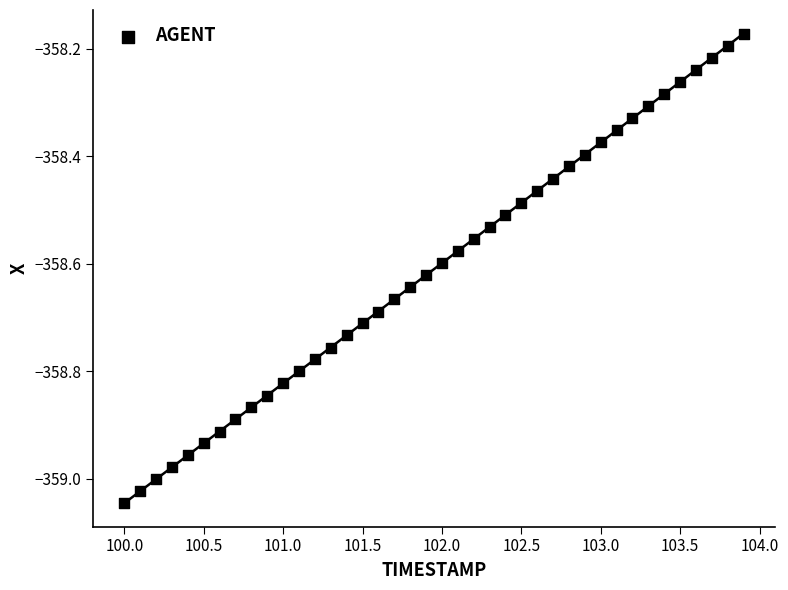

What is the range of Y values (max minus min)?

0.9